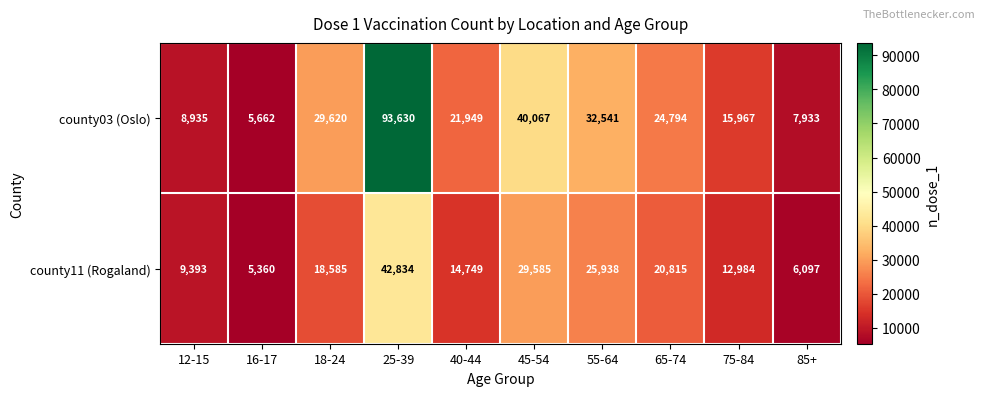

Which series changed the most between 18-24 and 55-64?

county11 (Rogaland)